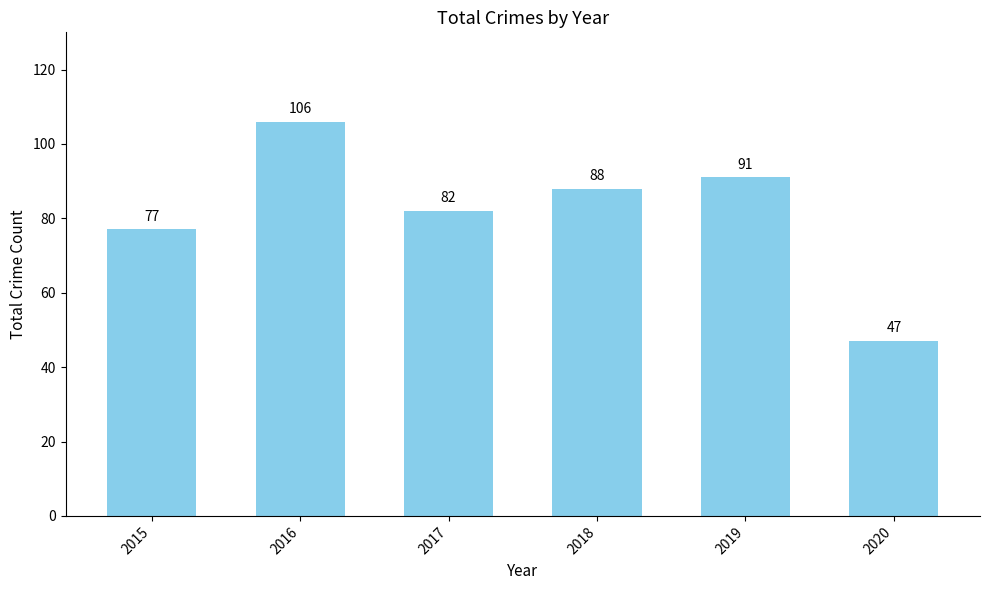

Does the chart contain stacked bars?

No